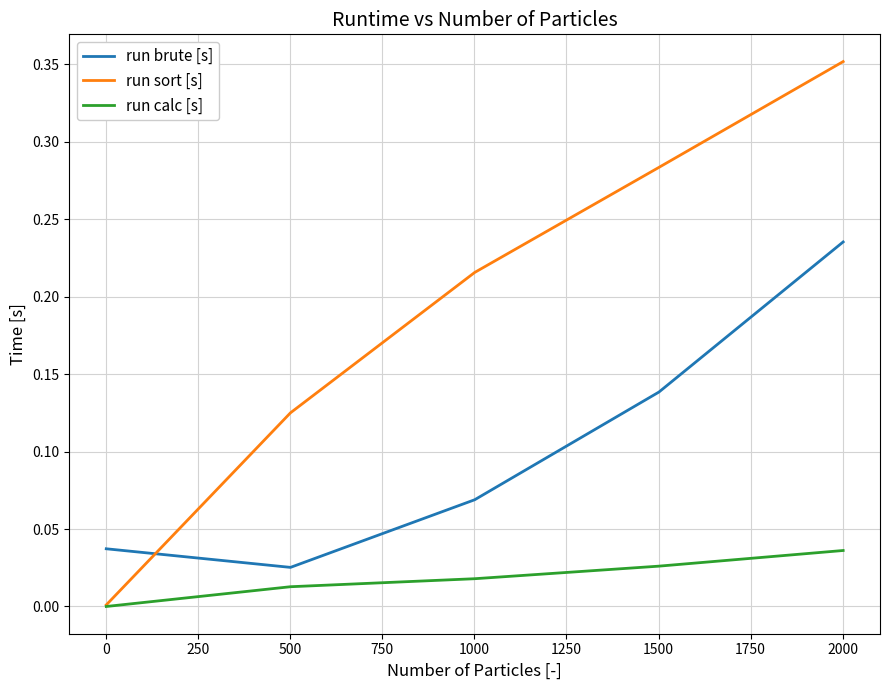

Which series has the largest total across all categories?

run sort [s]